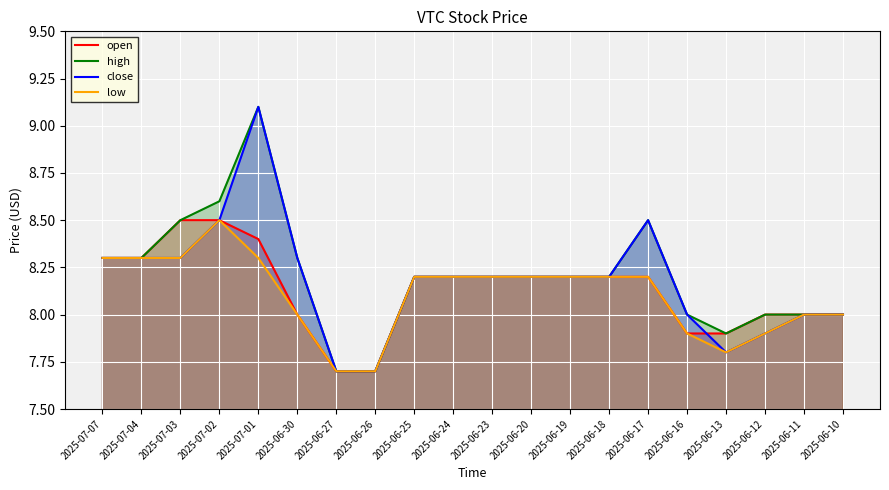

Is the value of close at 2025-06-20 greater than the value of low at 2025-06-27?

Yes